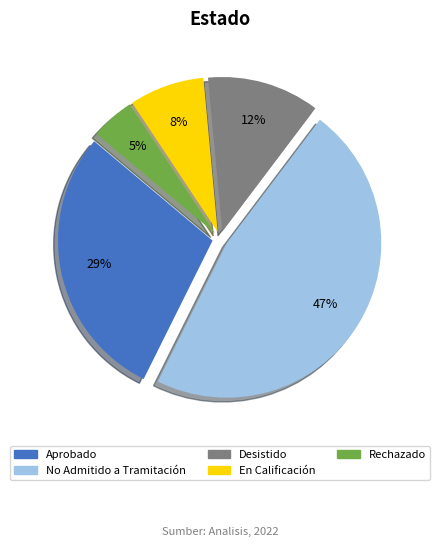

To the nearest percent, what is the difference between the Aprobado and En Calificación slice percentages?

21%